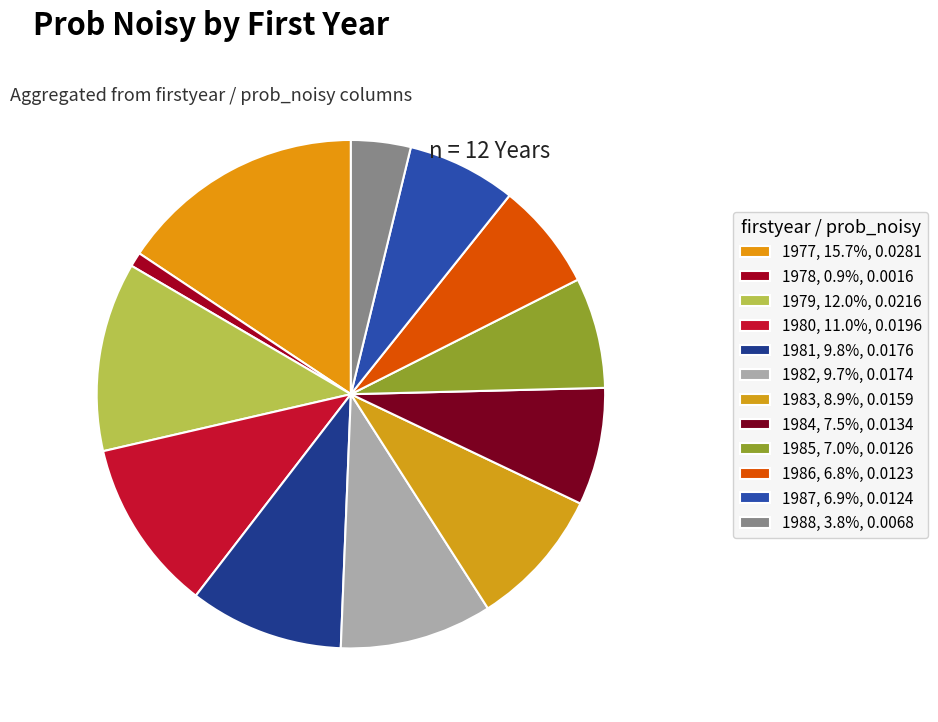

The 1981 slice represents 19% of the pie. True or false?

False